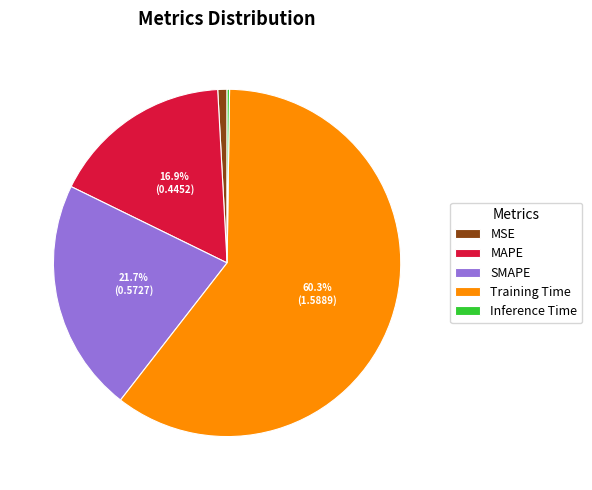

What portion of the pie excludes SMAPE?

78.3%